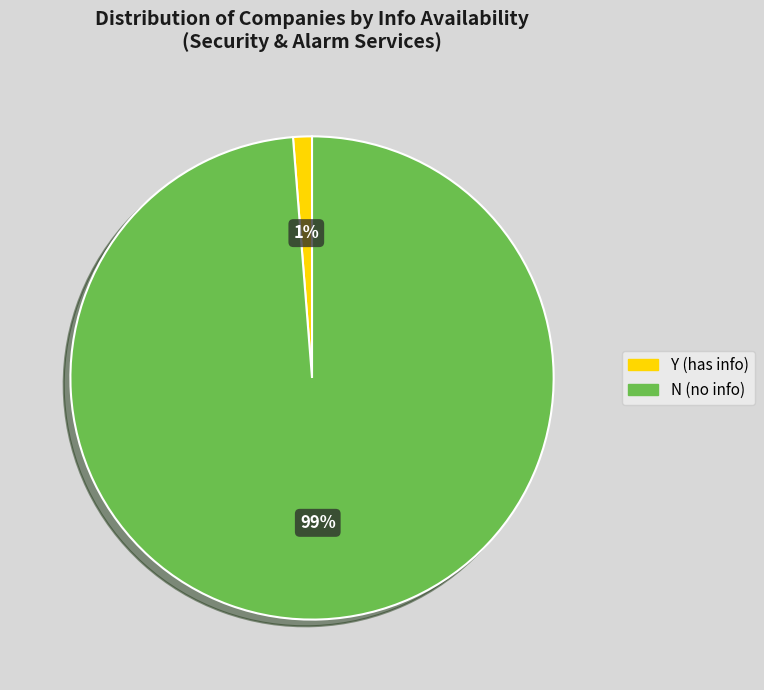

To the nearest percent, what is the average slice percentage?

50%